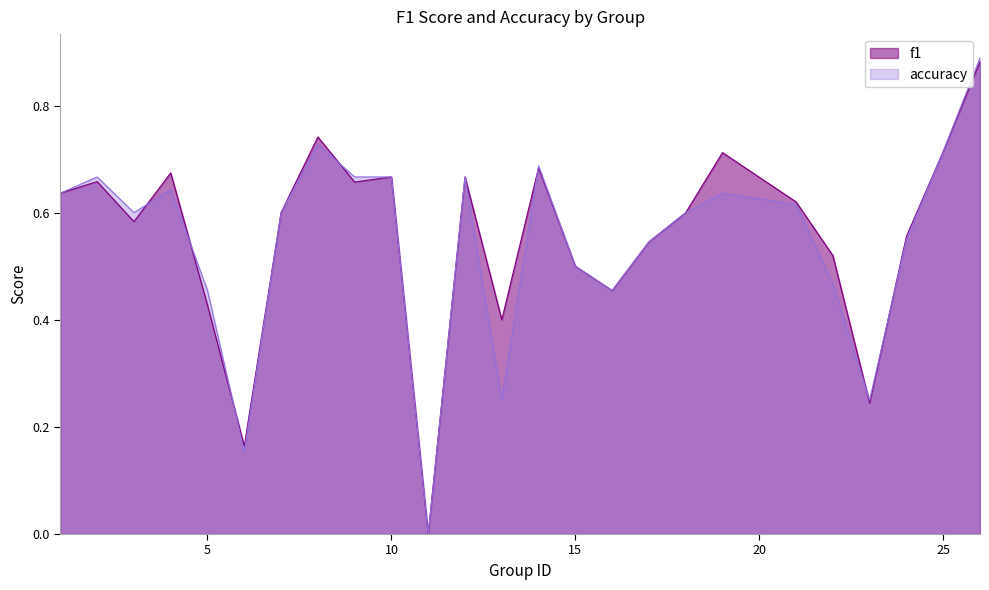

At which label does f1 reach its minimum?

11